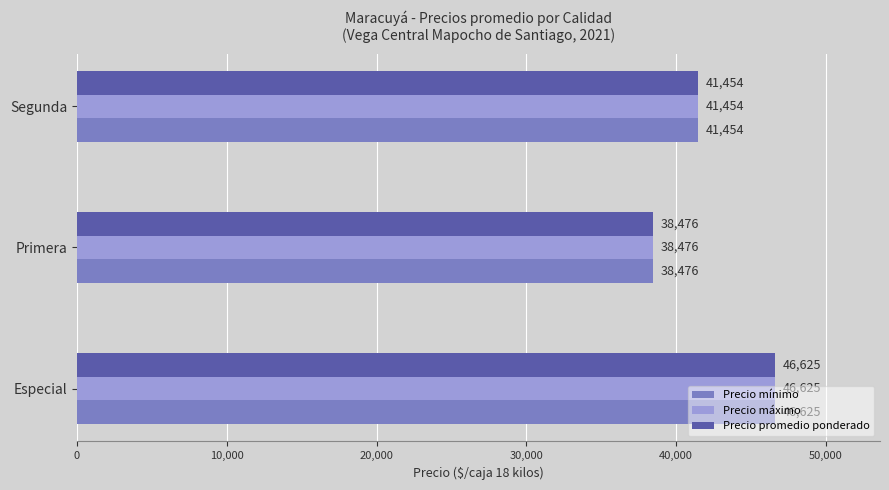

Is the value of Precio mínimo at Especial greater than the value of Precio promedio ponderado at Segunda?

Yes